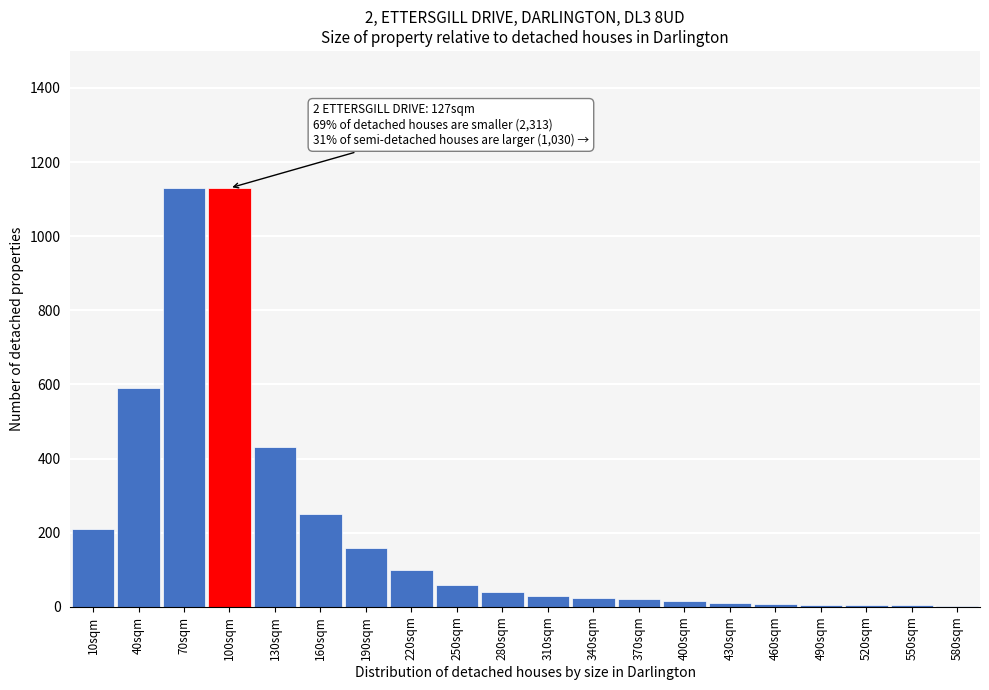

What is the greatest value displayed?

1130